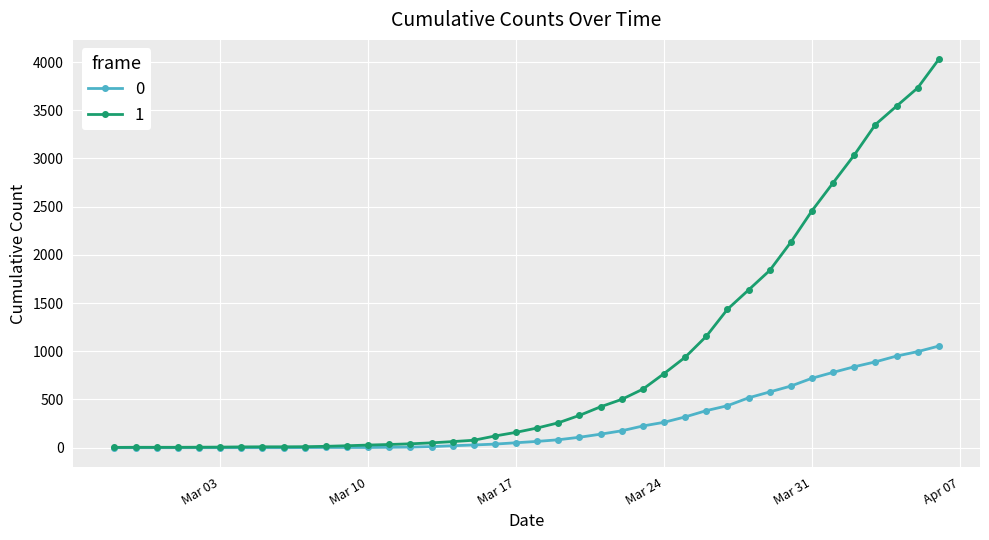

List the series in order of their peak value, lowest first.

0, 1